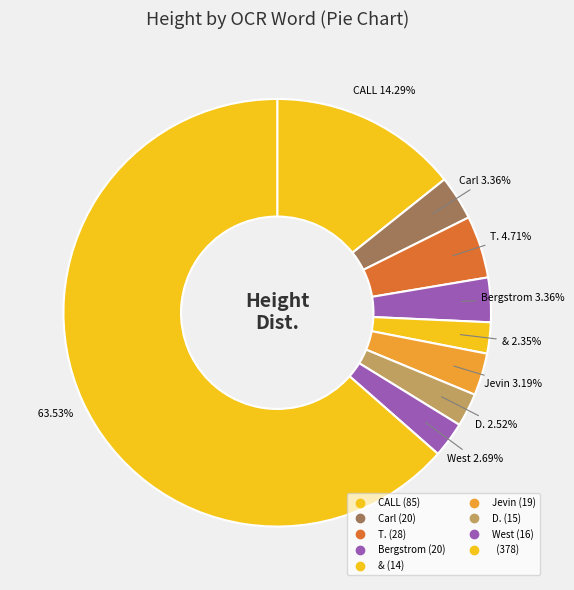

Count the number of slices in the pie.

9